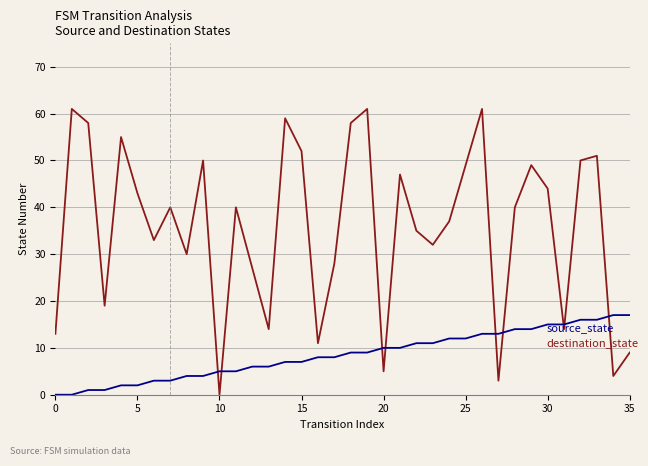

How many lines are shown in the chart?

2